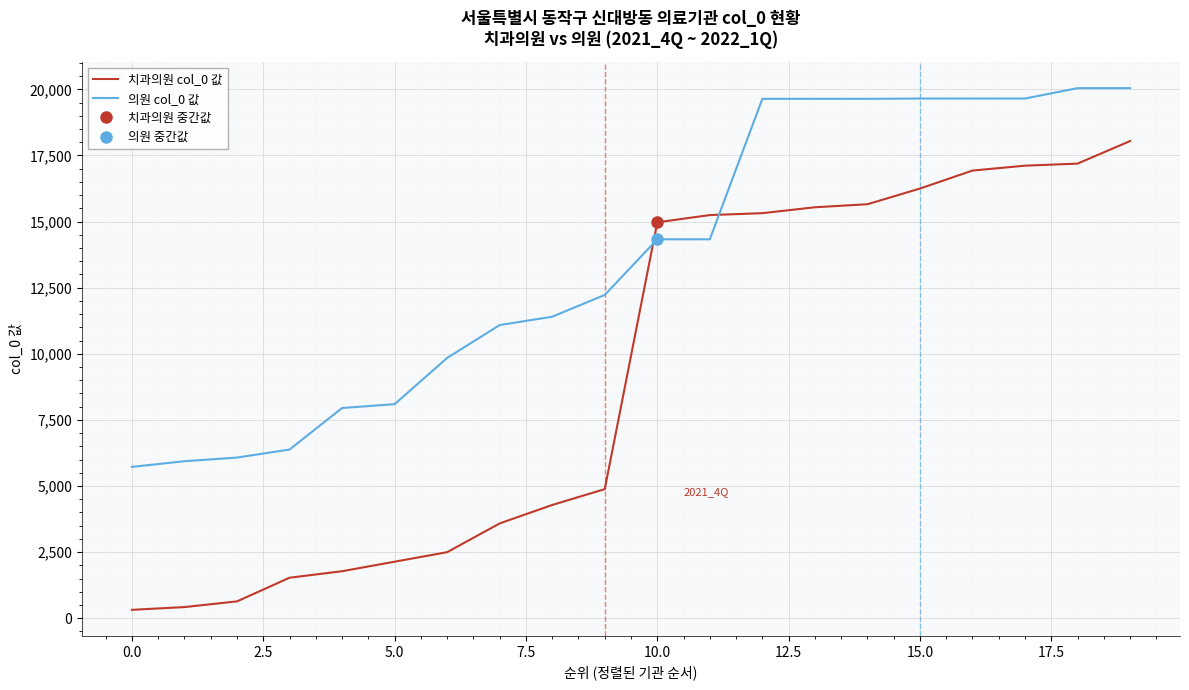

After their last crossing, which series has the higher values: 의원 col_0 값 or 치과의원 col_0 값?

의원 col_0 값